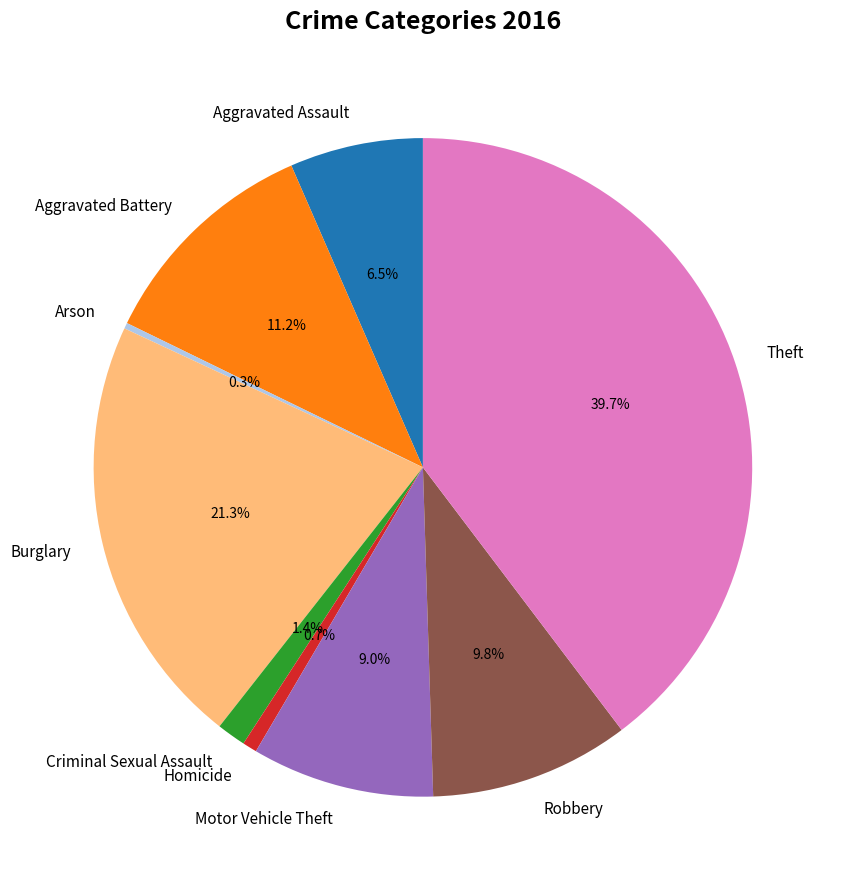

Is Motor Vehicle Theft the majority of the pie?

No